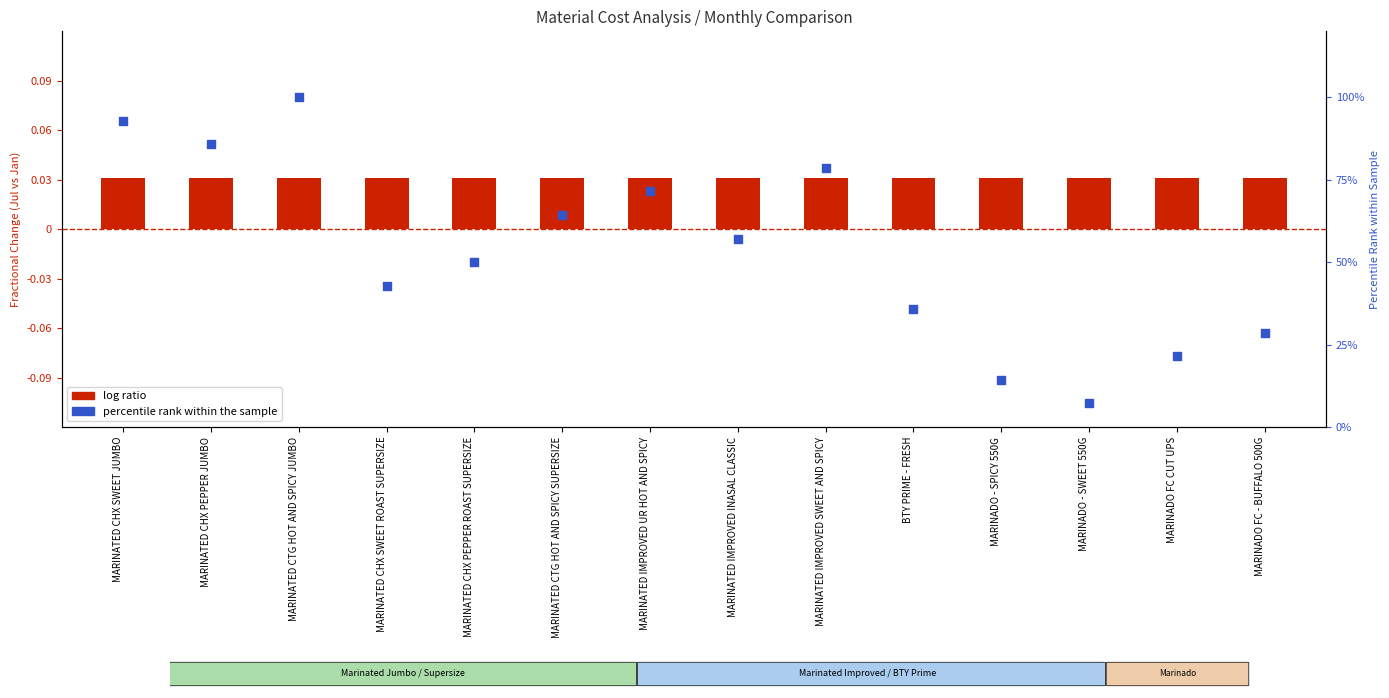

Which series contains the highest Y value?

percentile rank within the sample